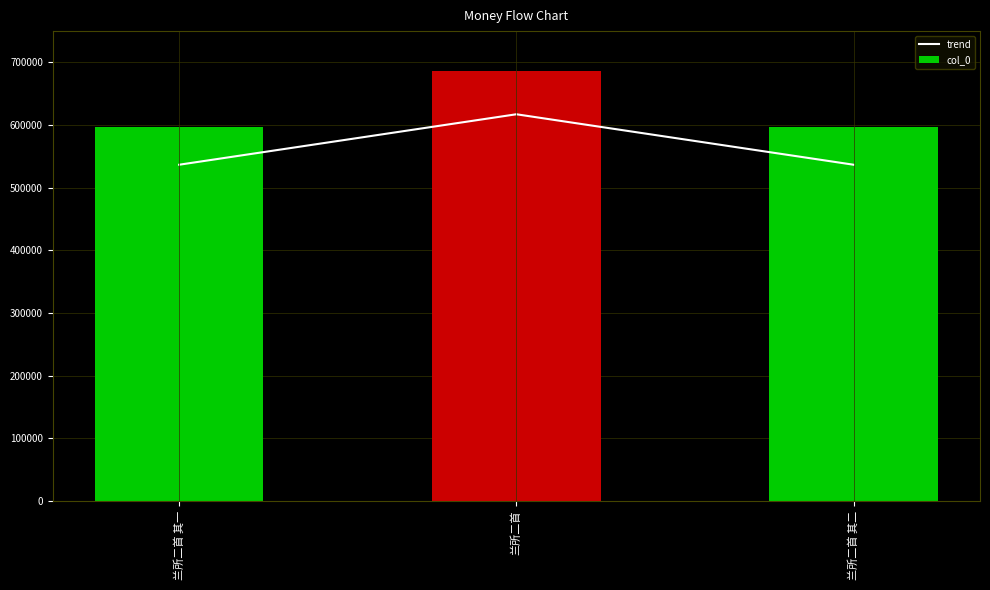

How many values in the col_0 series are below 596392?

1